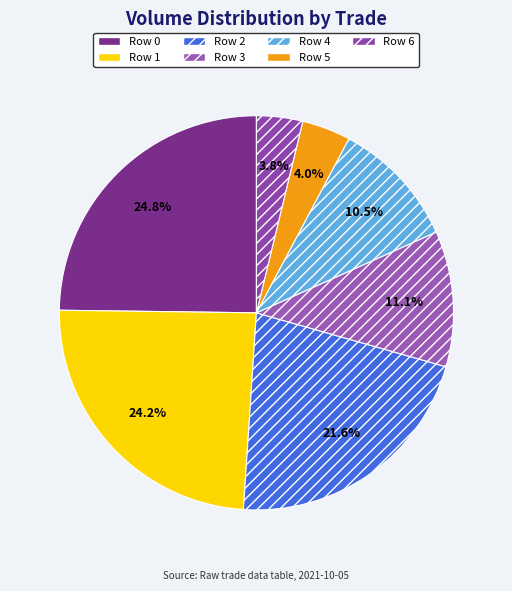

Is Row 2 the majority of the pie?

No